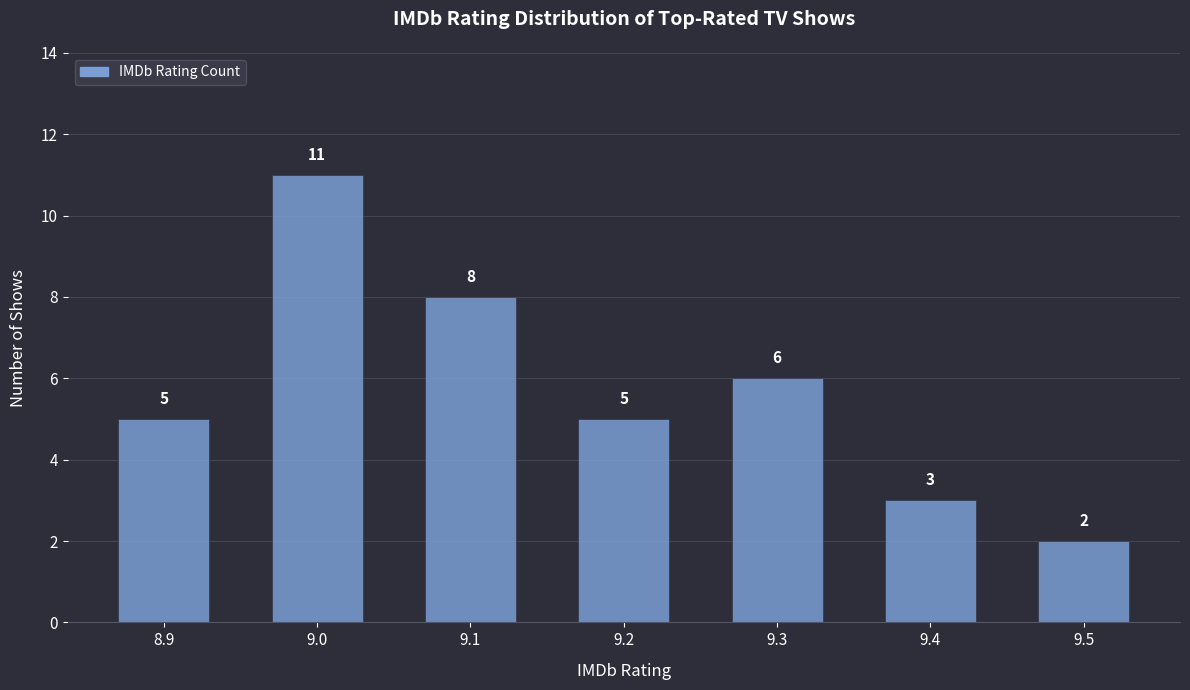

Reading left to right, transcribe this chart: for each bar, give the range it covers on the x-axis and its height.

8.85 to 8.95: 5
8.95 to 9.05: 11
9.05 to 9.15: 8
9.15 to 9.25: 5
9.25 to 9.35: 6
9.35 to 9.45: 3
9.45 to 9.55: 2